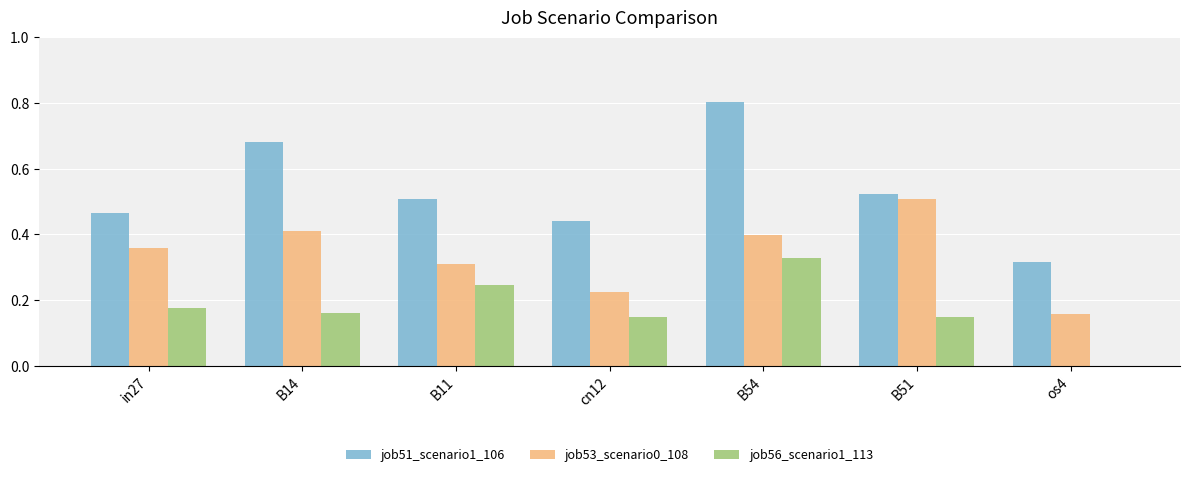

Which series changed the most between B11 and cn12?

job56_scenario1_113